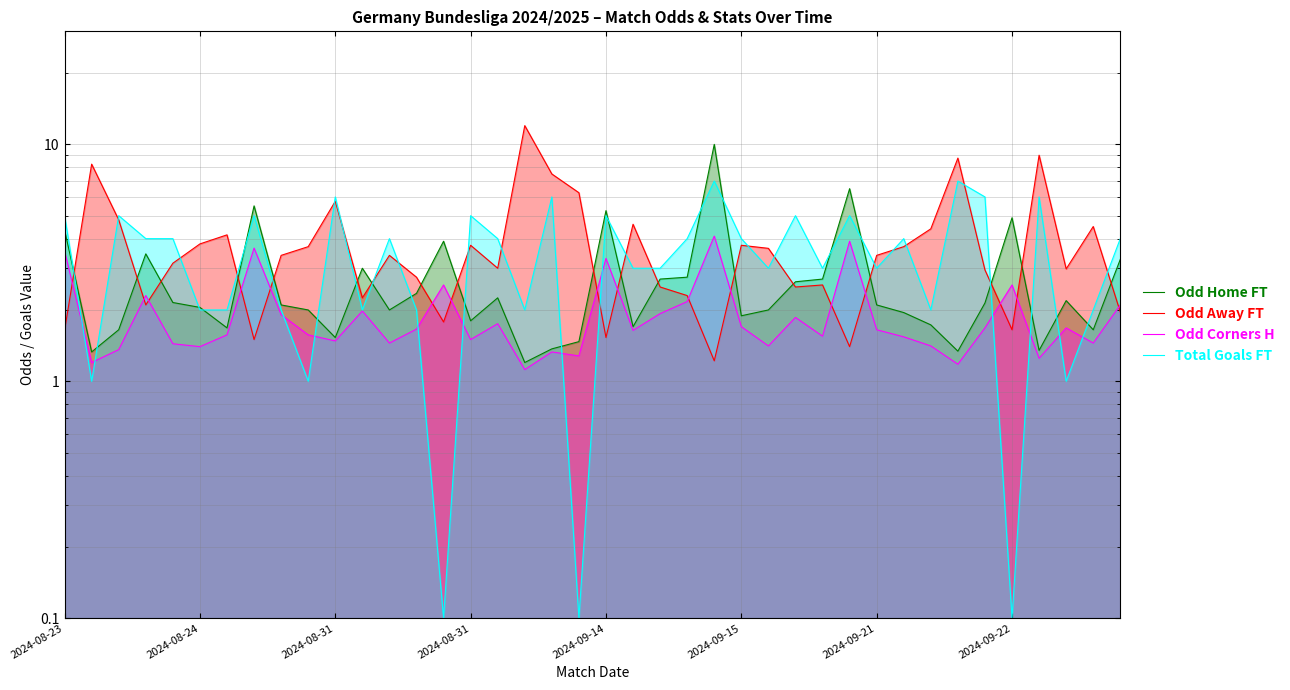

What is the average value of the Odd Corners H series?

1.9